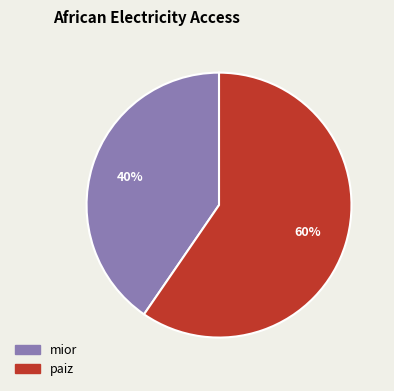

To the nearest percent, what portion does mior represent?

40%